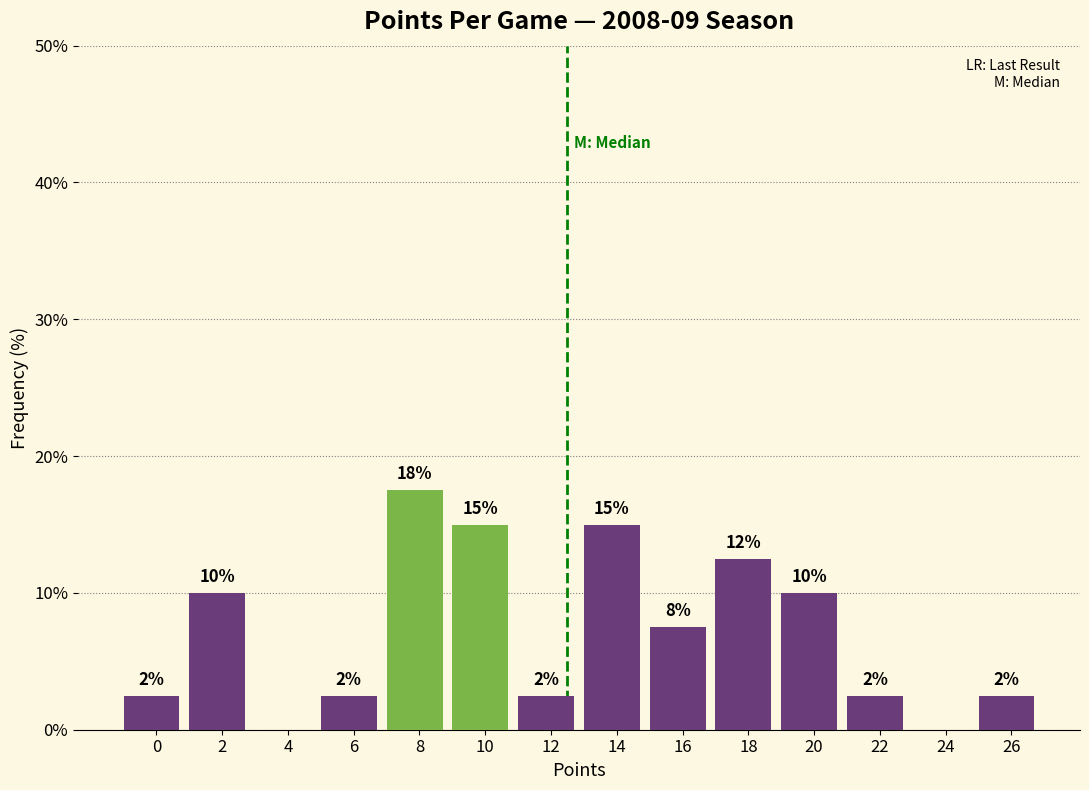

Are the bars horizontal?

No